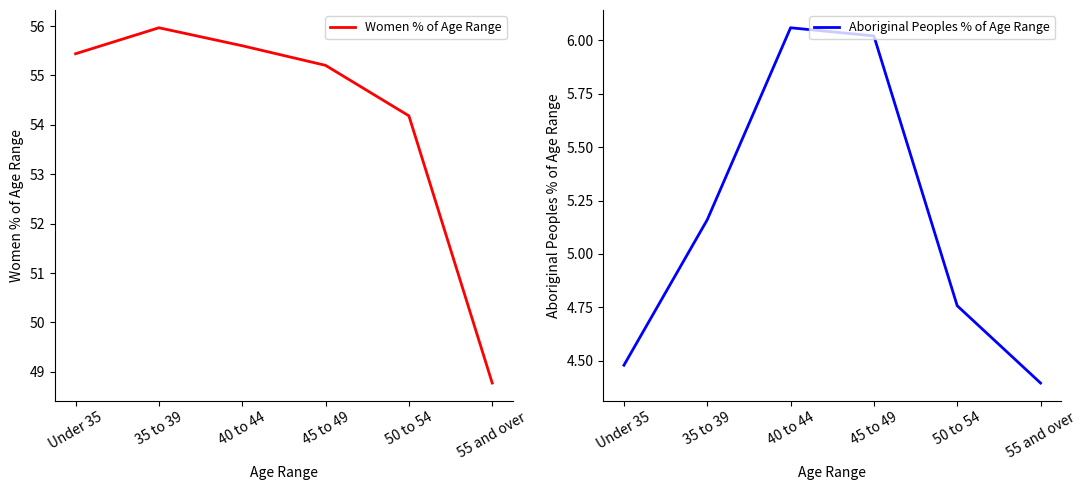

How many interior local peaks does the Women % of Age Range series have?

1